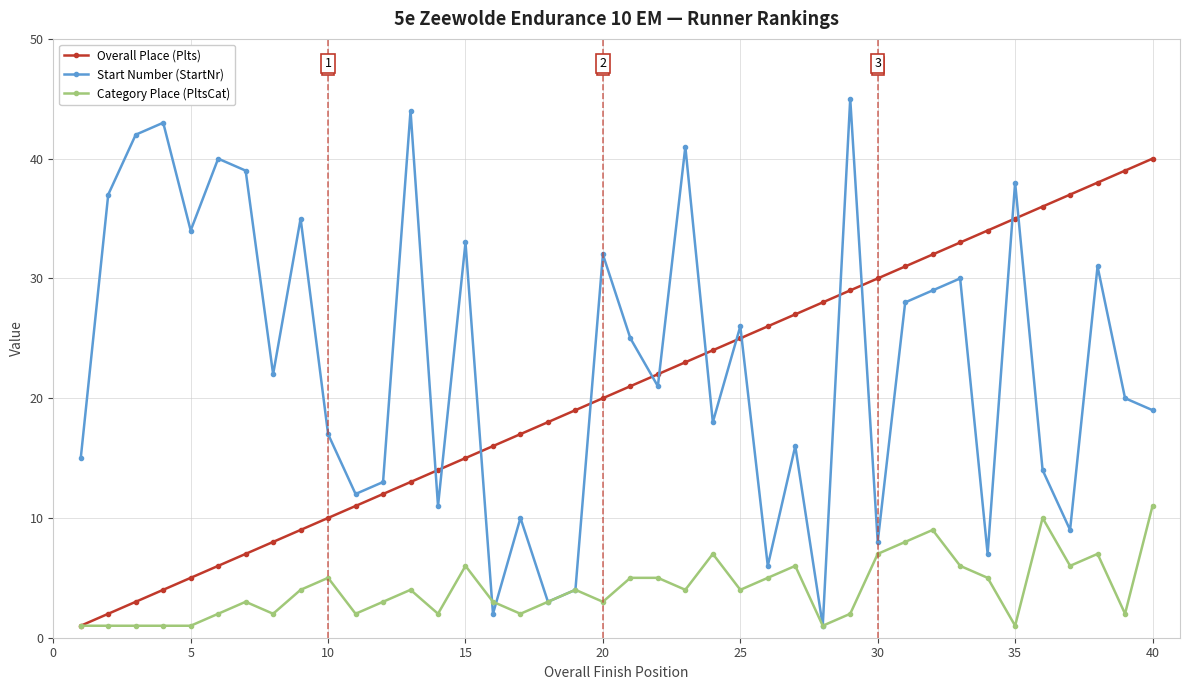

True or false: Category Place (PltsCat) has more than 0 points higher than both neighbors.

True